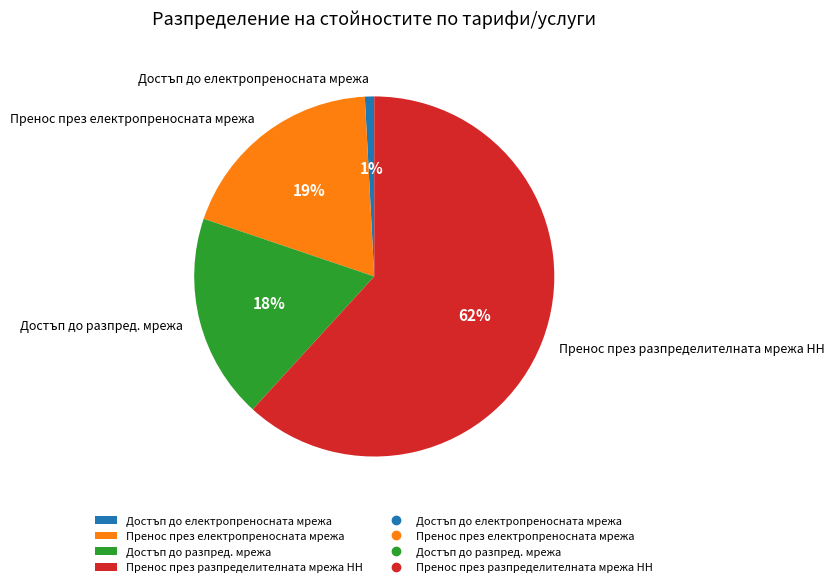

How many segments does this pie chart have?

4